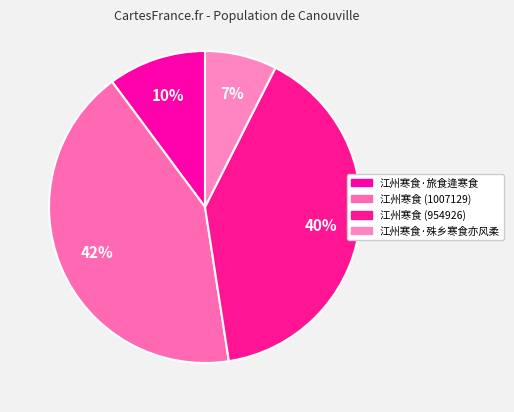

What percentage is the 江州寒食 (1007129) slice, to the nearest percent?

42%